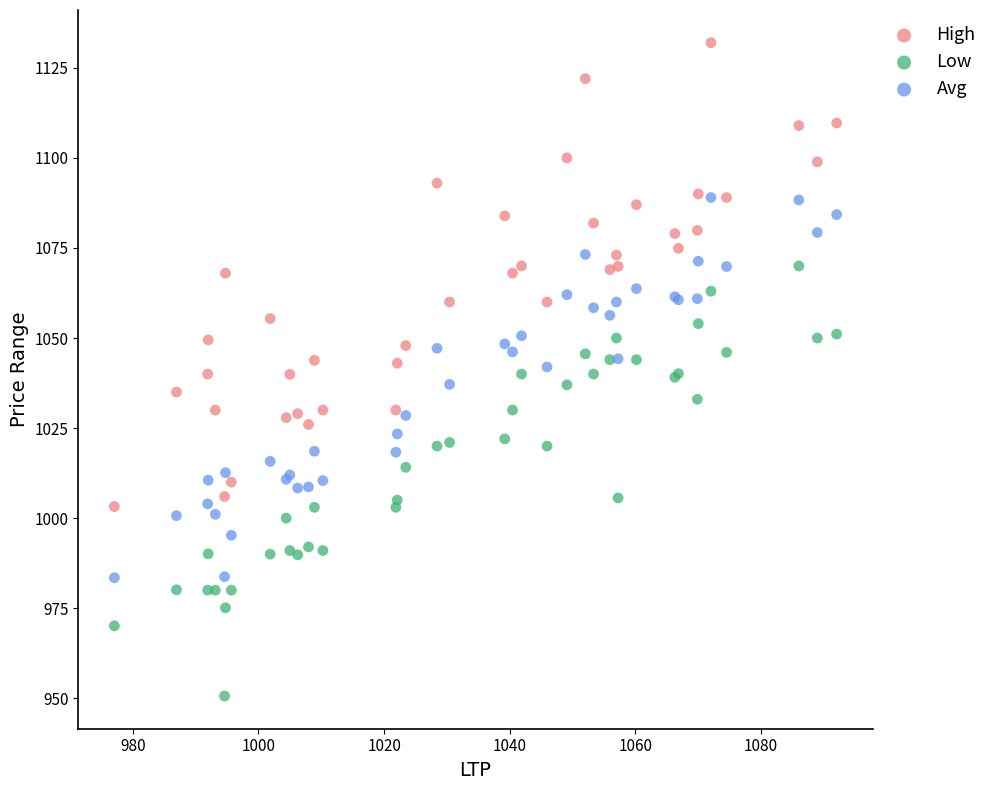

Which series contains the highest Y value?

High